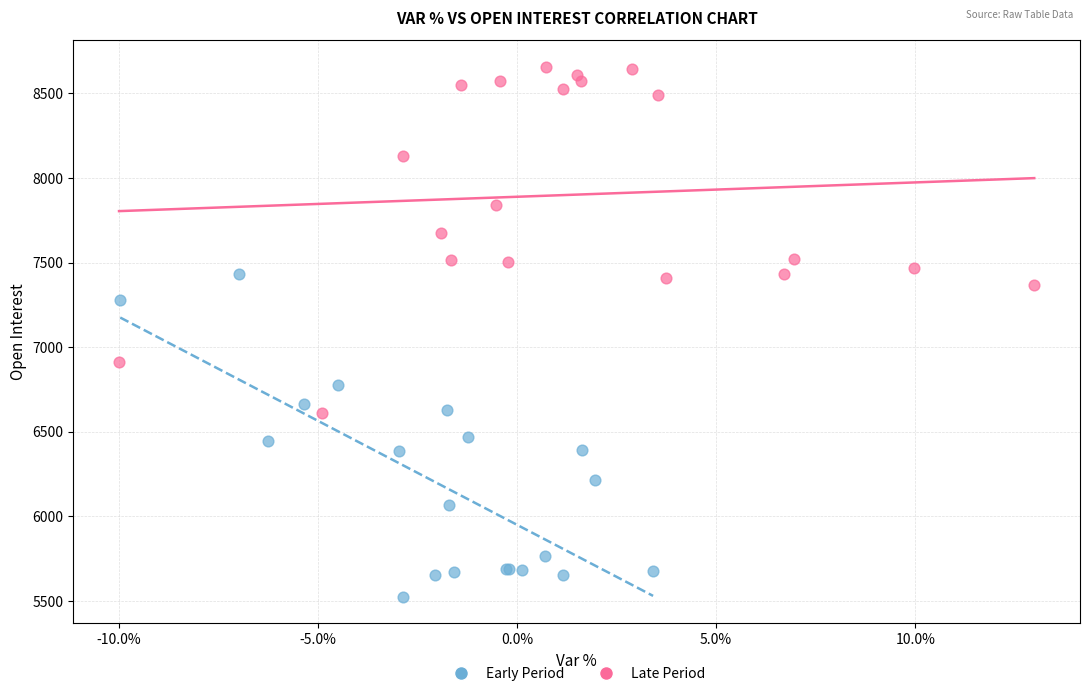

Which series has the largest Y range (max minus min)?

Late Period